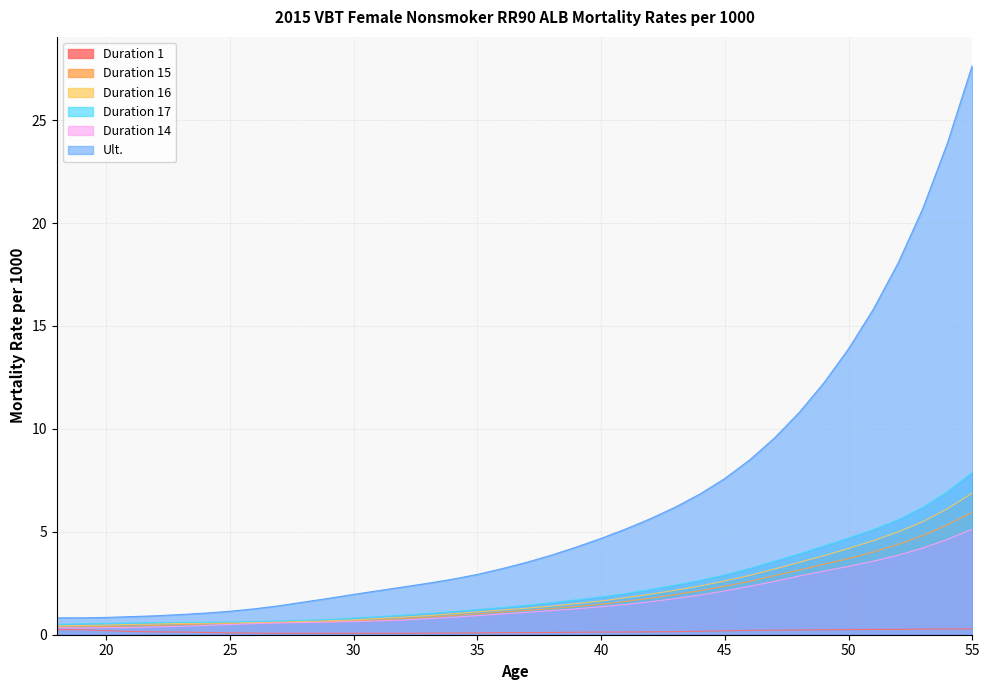

Which has a higher value, 45 or 55?

55